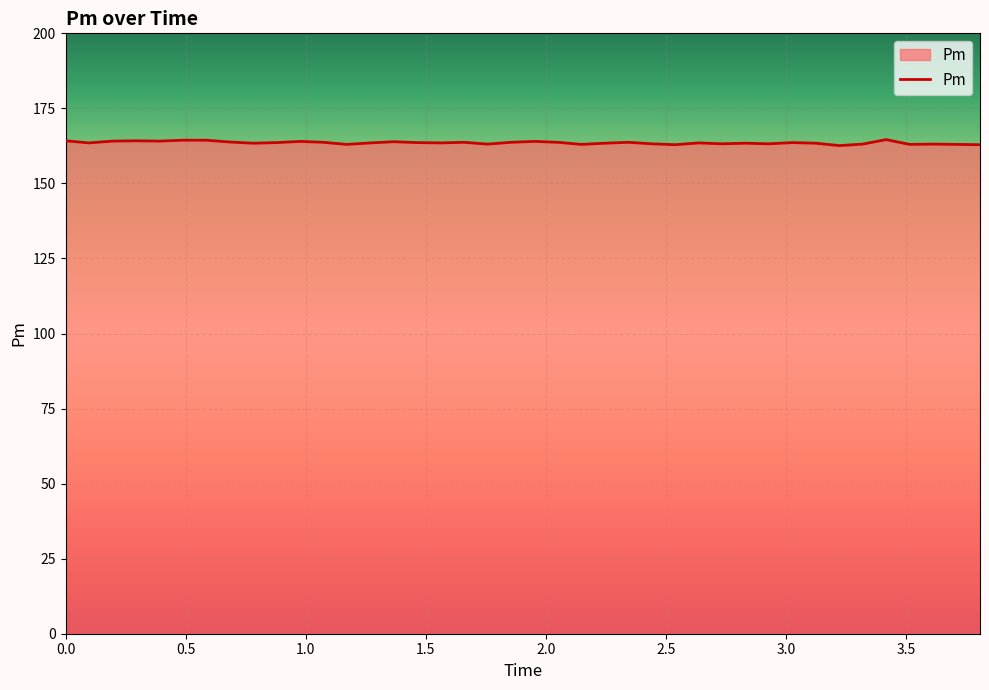

What is the minimum value shown in the chart?

162.6